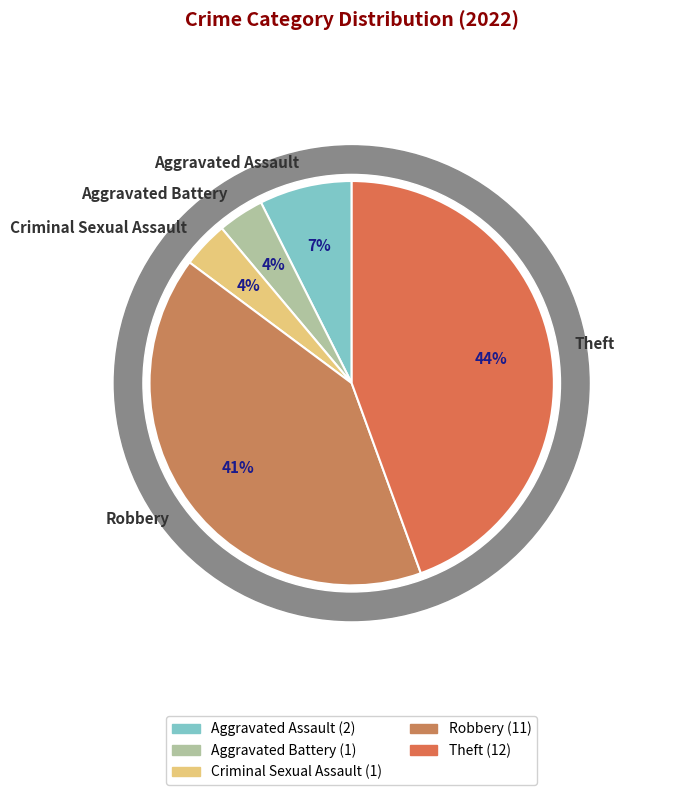

What percentage is the Aggravated Battery slice, to the nearest percent?

4%